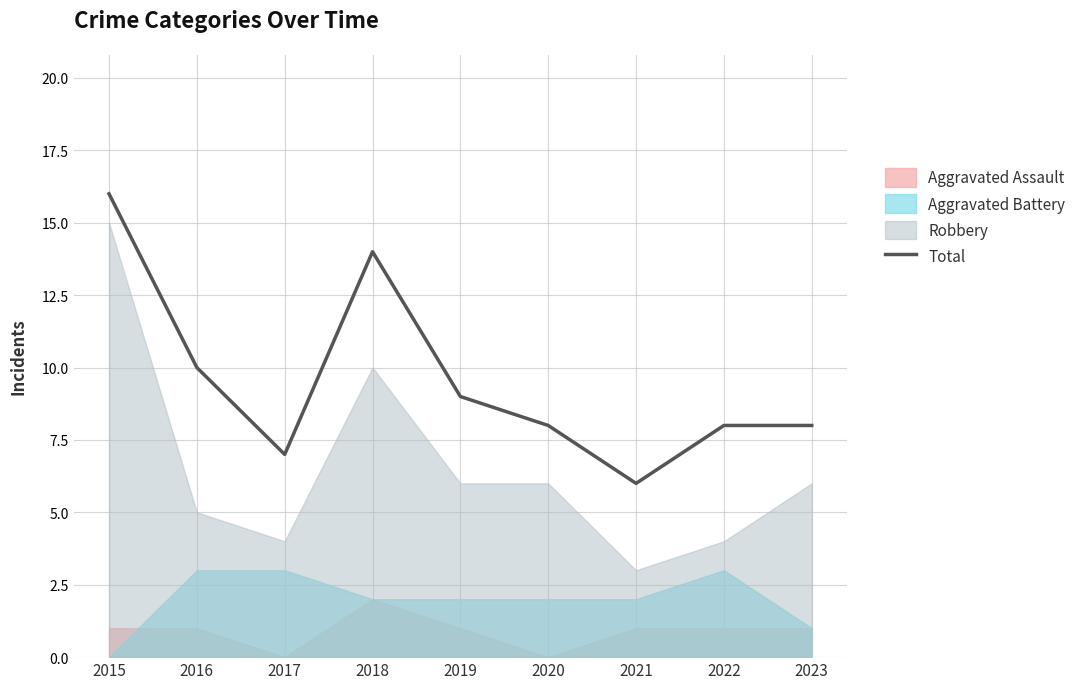

Which category has the highest value across all series?

2015